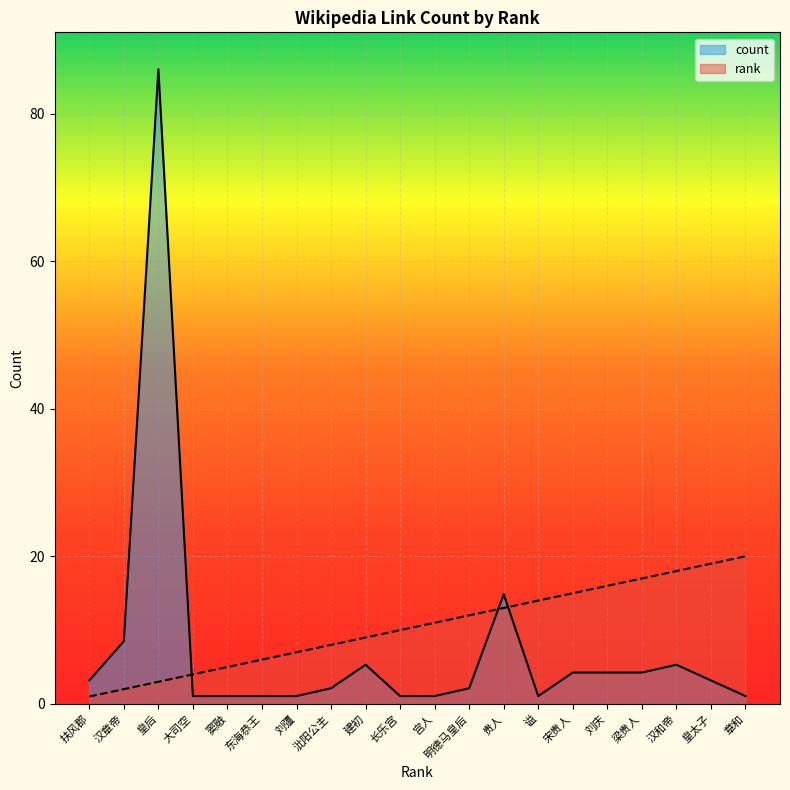

Rank the series by their maximum value, from highest to lowest.

count, rank